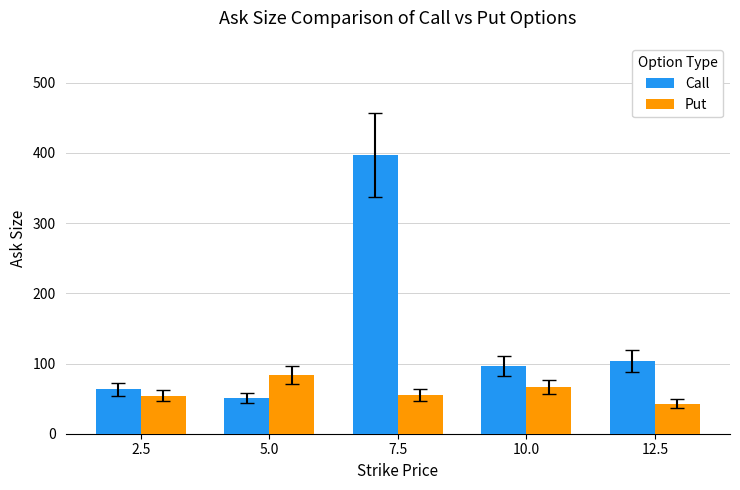

True or false: Call has a value of 29 at 5.0.

False